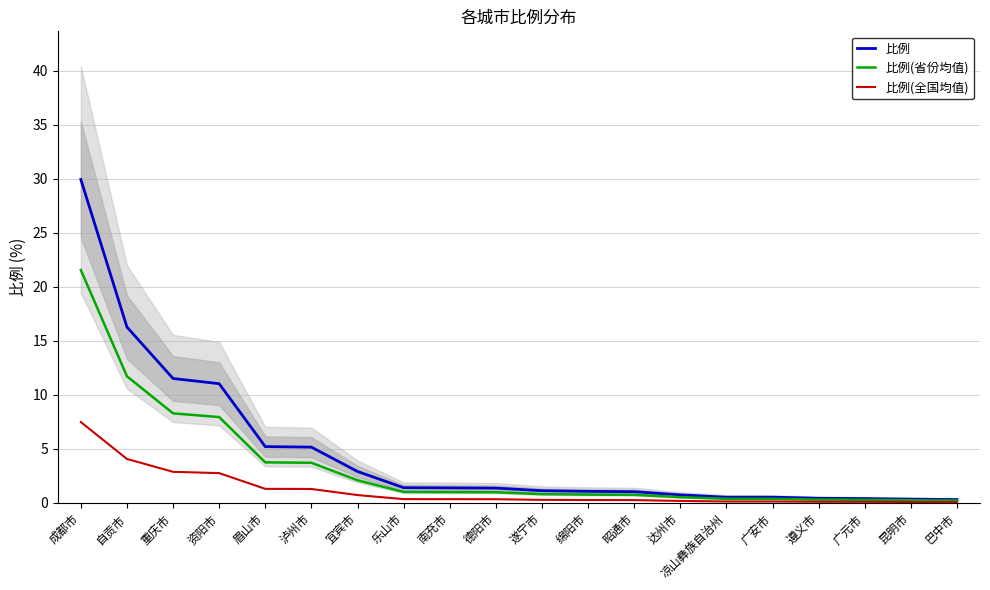

At which label is 比例(全国均值) closest to 3?

重庆市